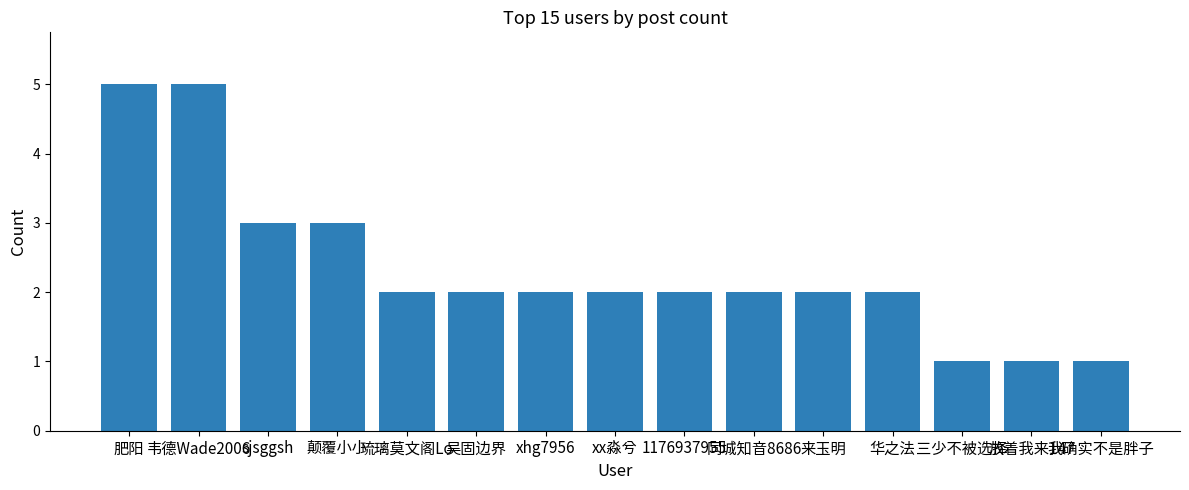

What is the sum of the values at 韦德Wade2006 and 华之法?

7